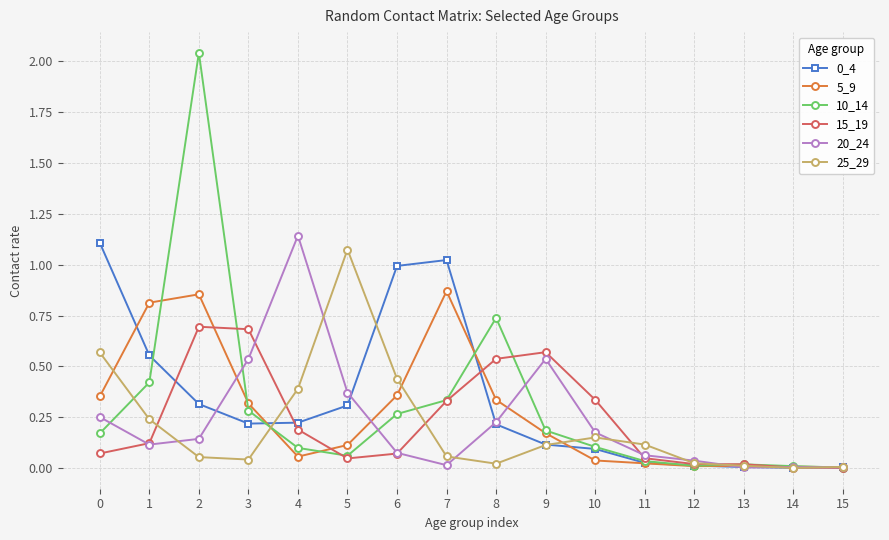

What is the total value across all series at 8?

2.1